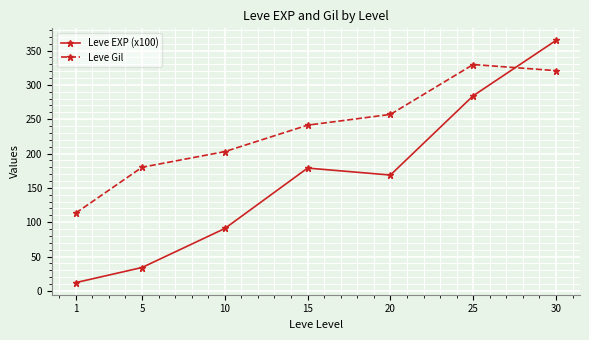

How many distinct data groups are displayed?

2